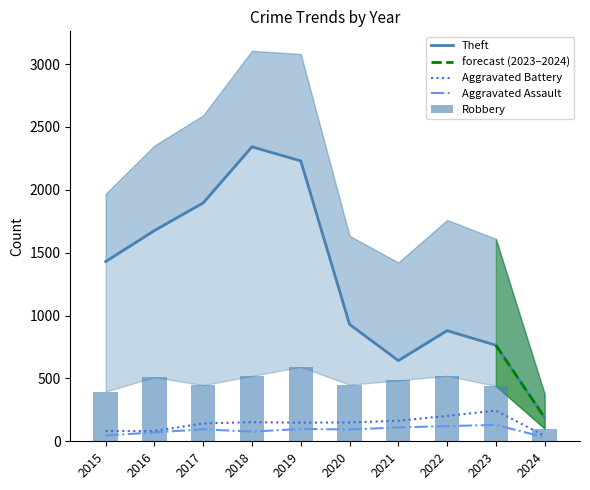

Reading right to left, what are all the values shown in this chart?

Robbery: 101	440	521	484	450	591	520	446	510	395
Theft: 188	764	880	642	930	2230	2342	1896	1676	1429
Aggravated Assault: 32	130	121	110	94	98	77	95	71	46
Aggravated Battery: 43	244	202	163	150	148	152	142	82	82